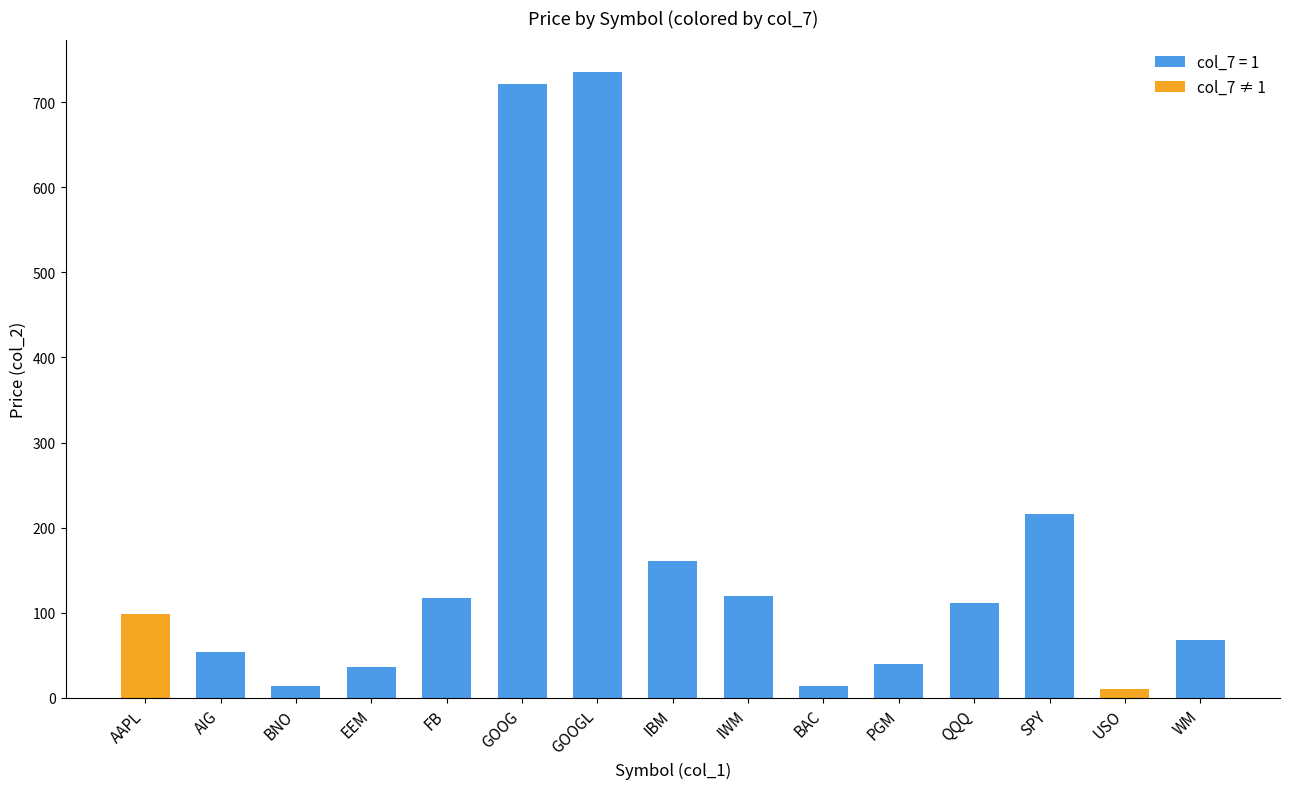

How many bars are there in total?

15